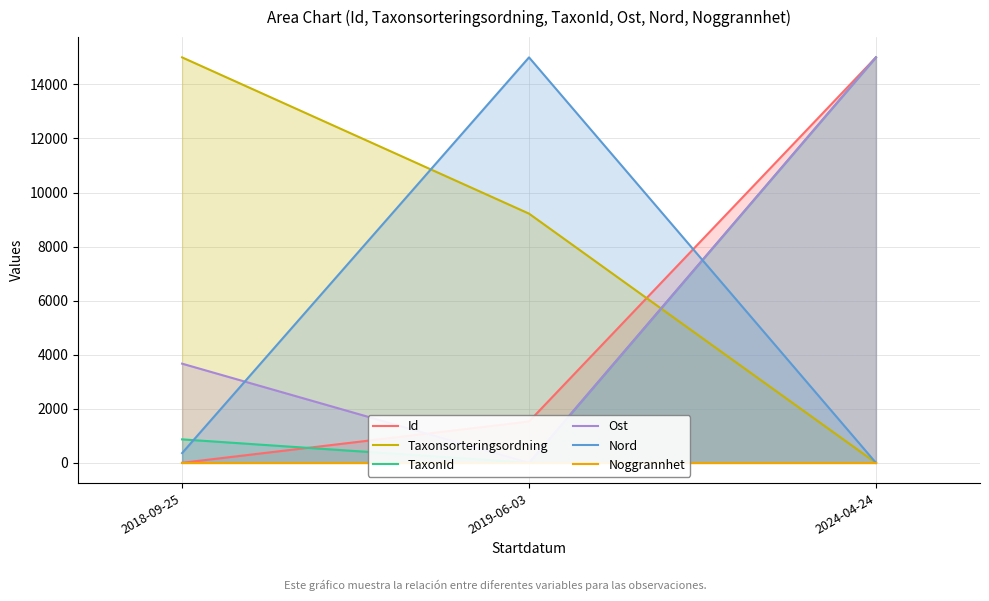

Reading left to right, what are all the values shown in this chart?

Id: 2018-09-25=0.0	2019-06-03=1527.1	2024-04-24=15000.0
Taxonsorteringsordning: 2018-09-25=15000.0	2019-06-03=9219.1	2024-04-24=0.0
TaxonId: 2018-09-25=867.6	2019-06-03=0.0	2024-04-24=15000.0
Ost: 2018-09-25=3668.4	2019-06-03=0.0	2024-04-24=15000.0
Nord: 2018-09-25=360.0	2019-06-03=15000.0	2024-04-24=0.0
Noggrannhet: 2018-09-25=0.0	2019-06-03=0.0	2024-04-24=0.0